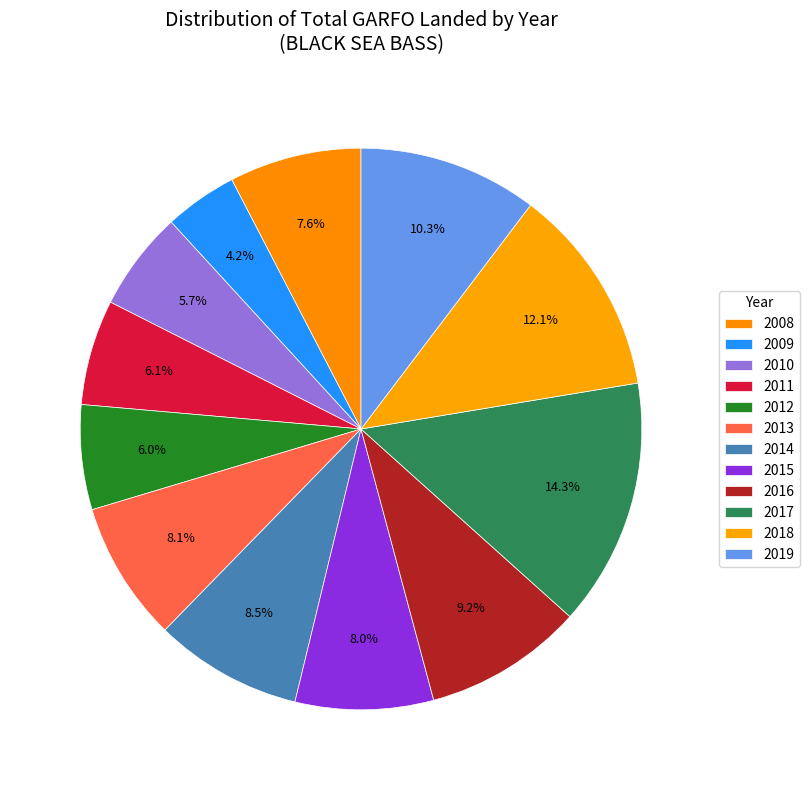

How much of the chart is everything except 2010?

94.3%